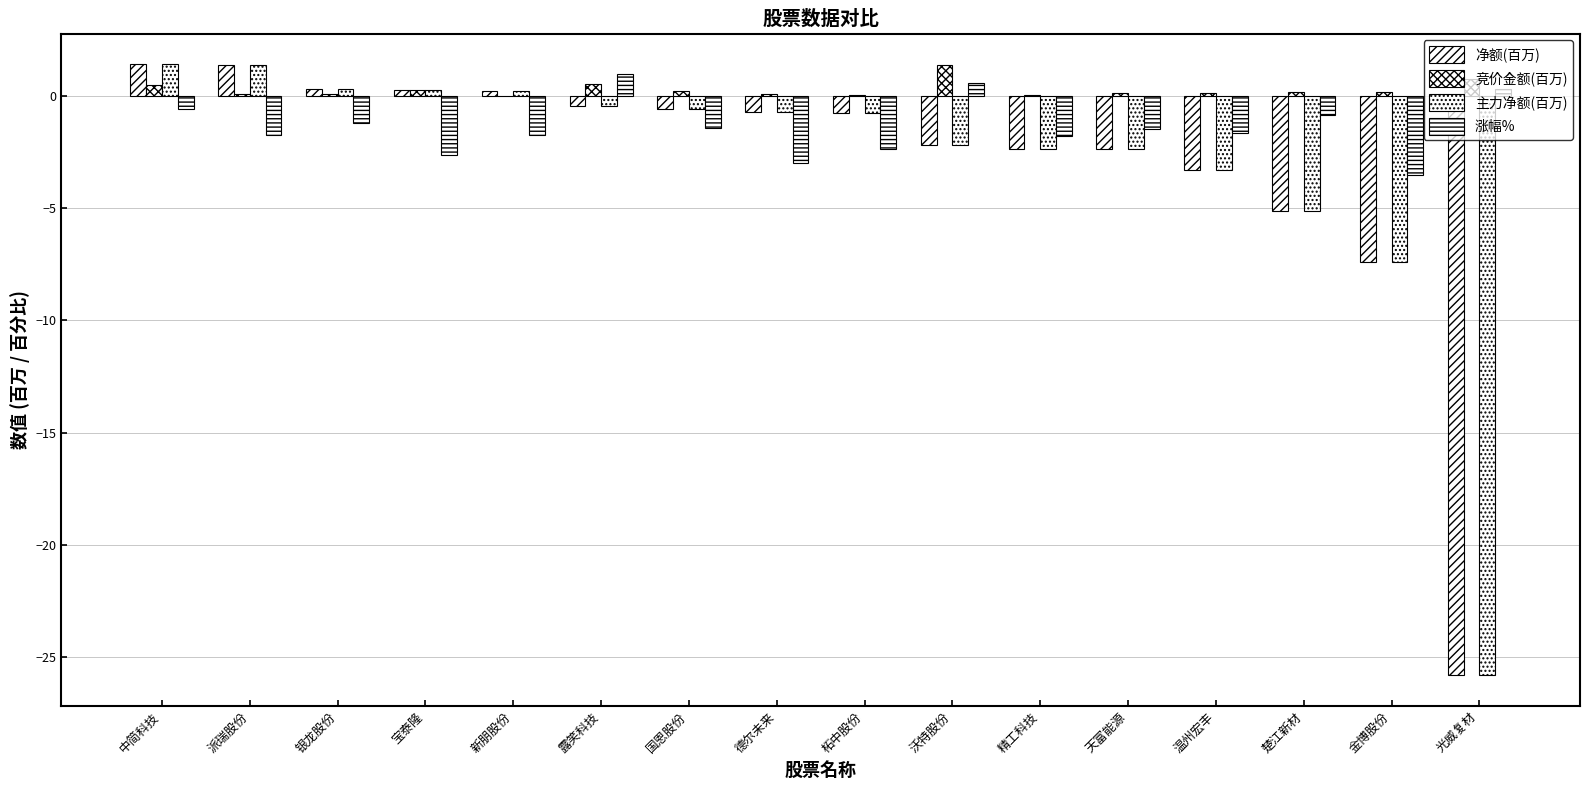

How many values in 涨幅% are above zero?

3